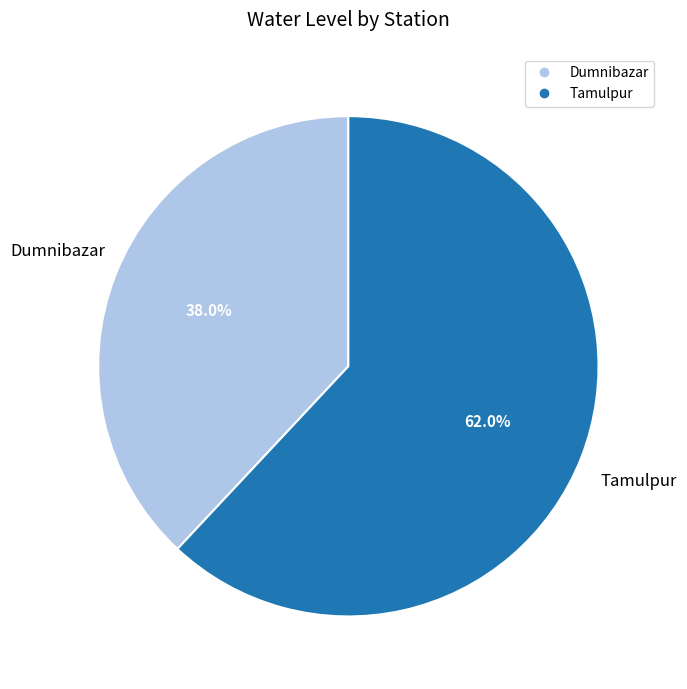

To the nearest percent, what is the average slice percentage?

50%